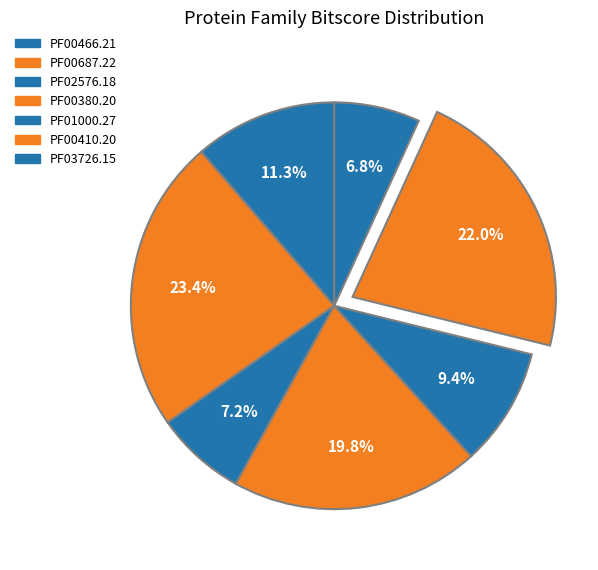

Which slice is the largest?

PF00687.22